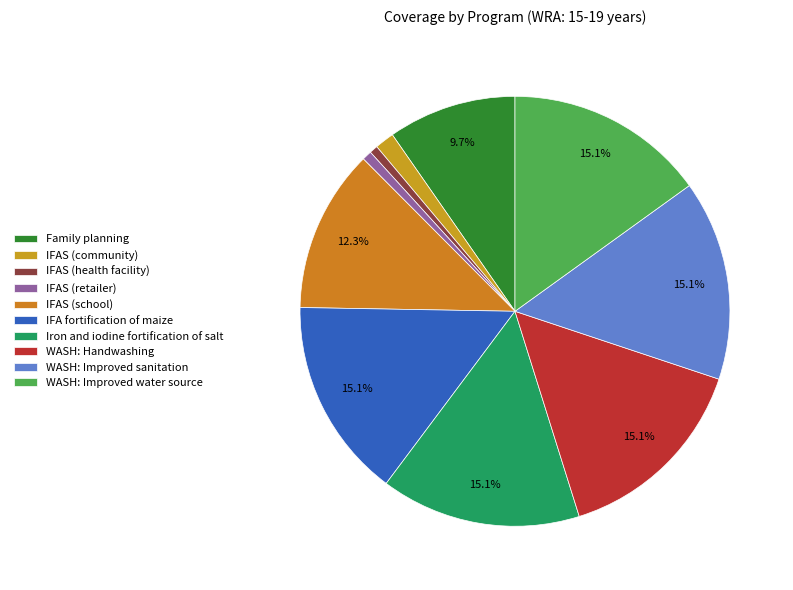

To the nearest percent, what percentage of the pie is IFAS (community)?

1%